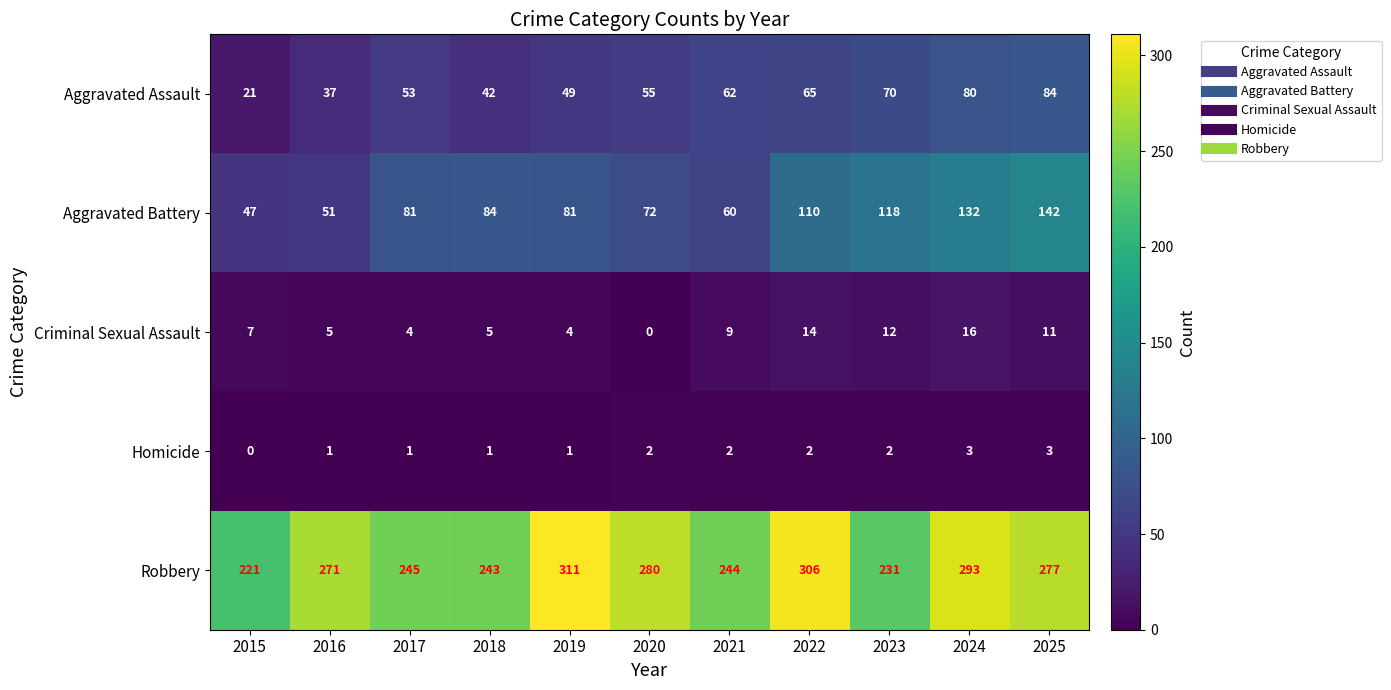

The Homicide series shows 1 at 2016. True or false?

True